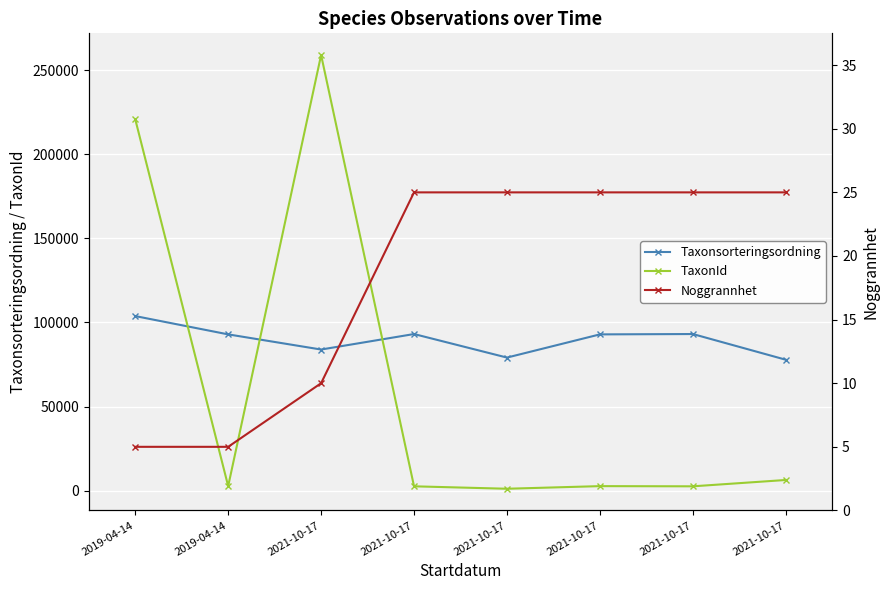

What is the difference between the maximum and minimum values in the TaxonId series?

257694